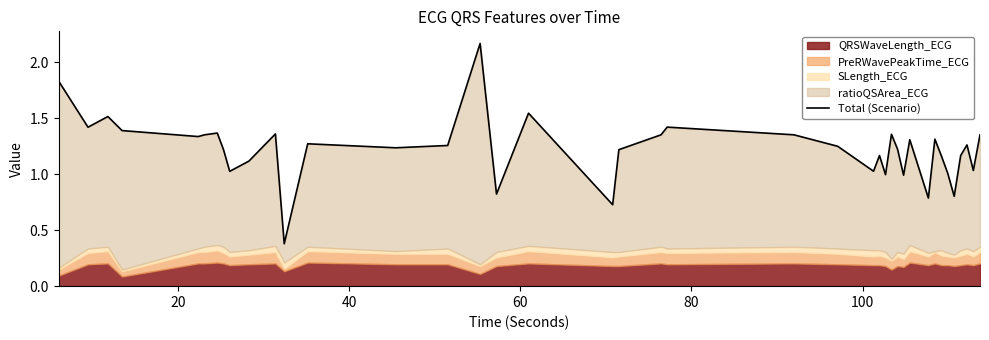

The chart shows a value of 1.4 at 24. True or false?

False